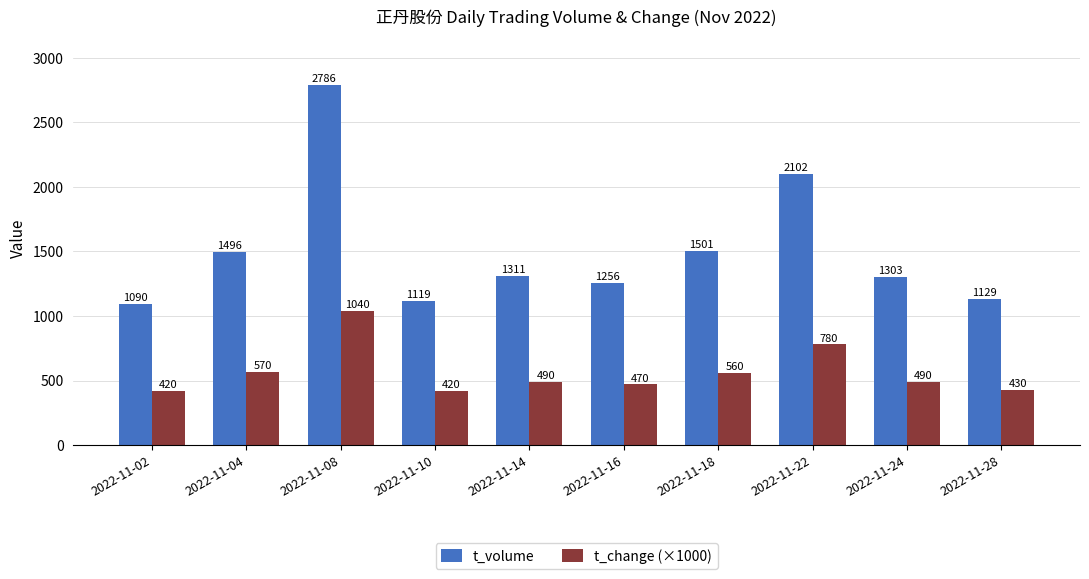

Count the number of data series in this chart.

2